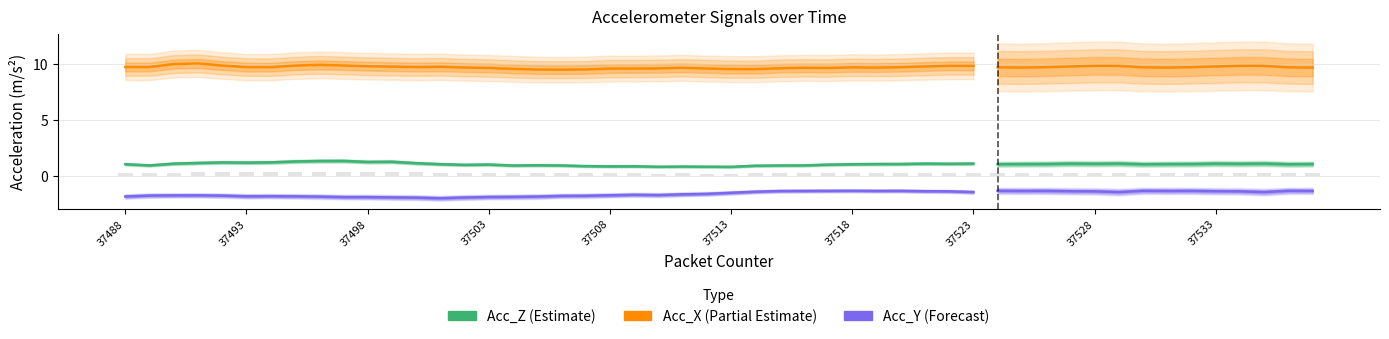

List the series in order of their overall mean, lowest first.

Acc_Y, Acc_Z, Acc_X